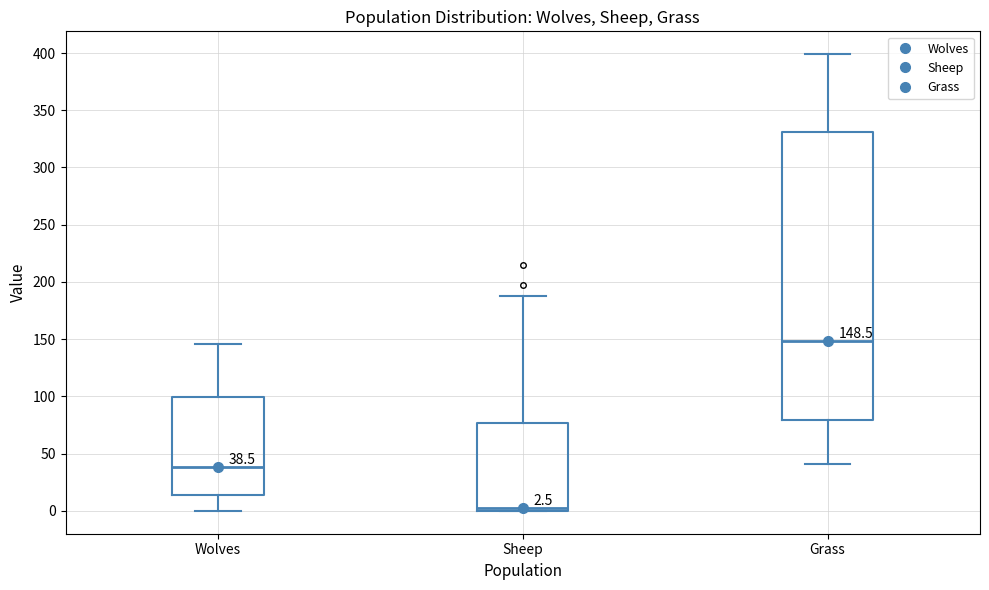

Which box is the tallest, from its lower edge to its upper edge?

Grass